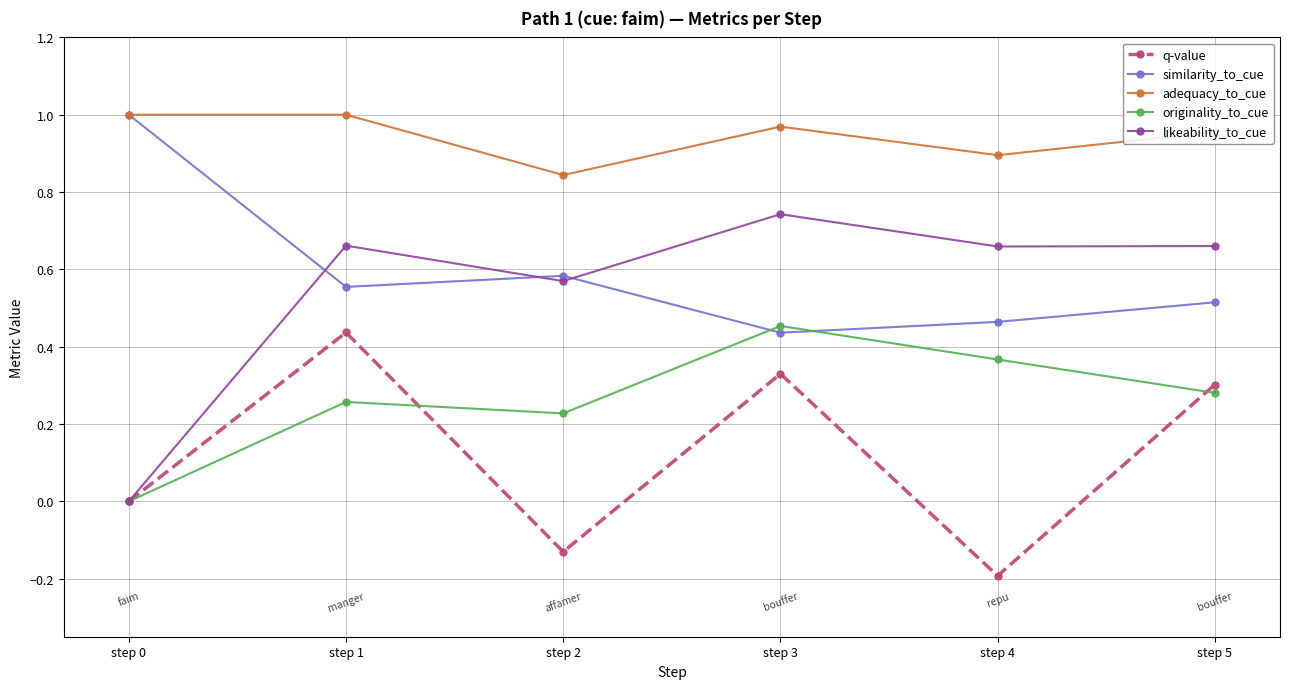

True or false: adequacy_to_cue and likeability_to_cue intersect in this chart.

False